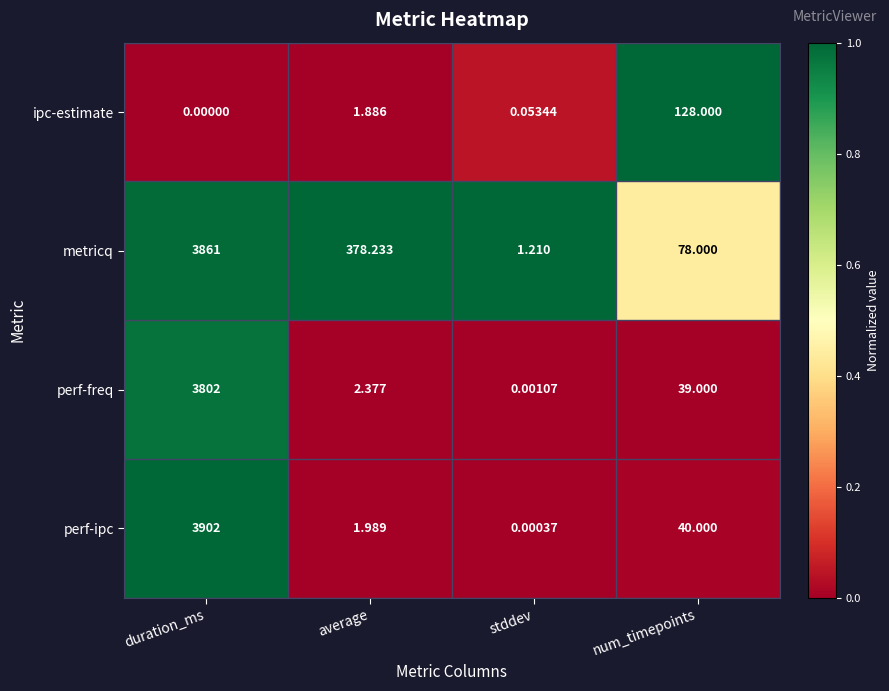

At how many categories does at least one series exceed 0?

4